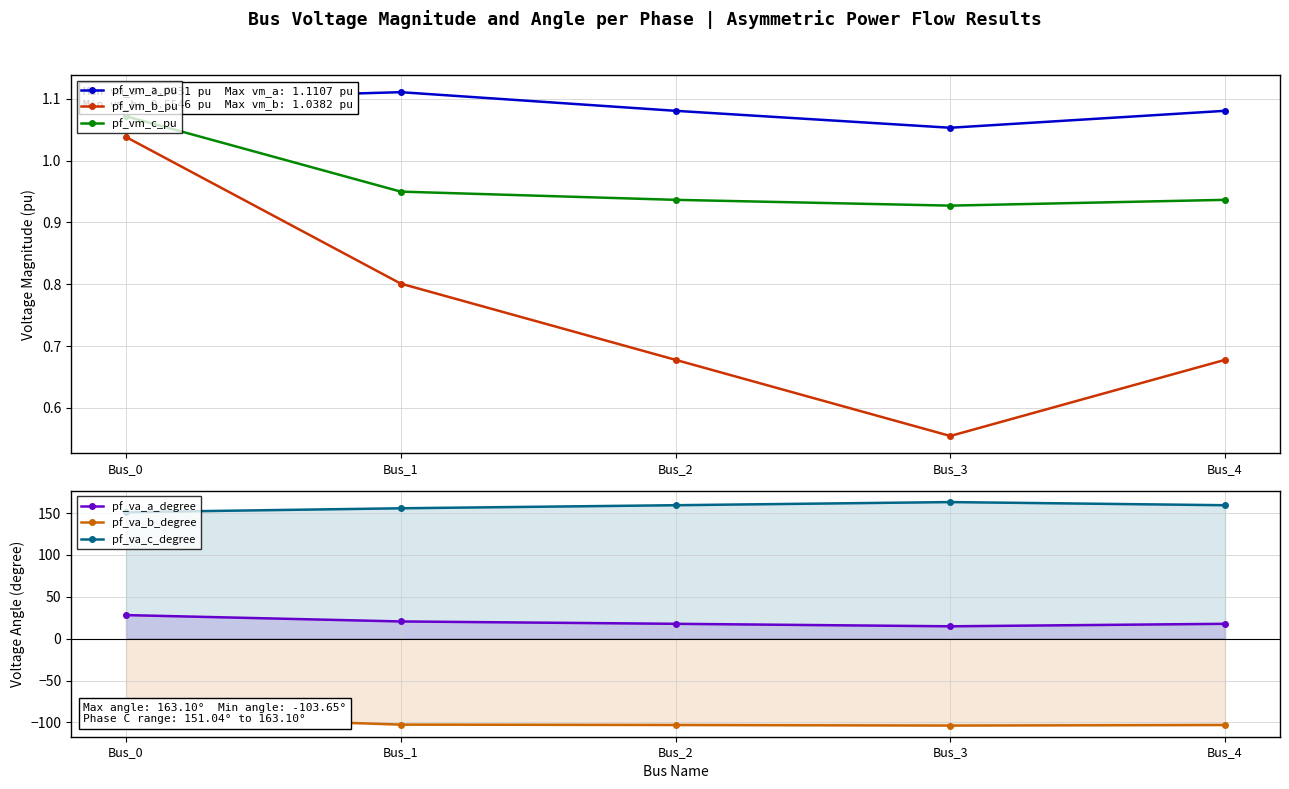

What is the sum of the pf_va_b_degree values at Bus_4 and Bus_0?

-194.6